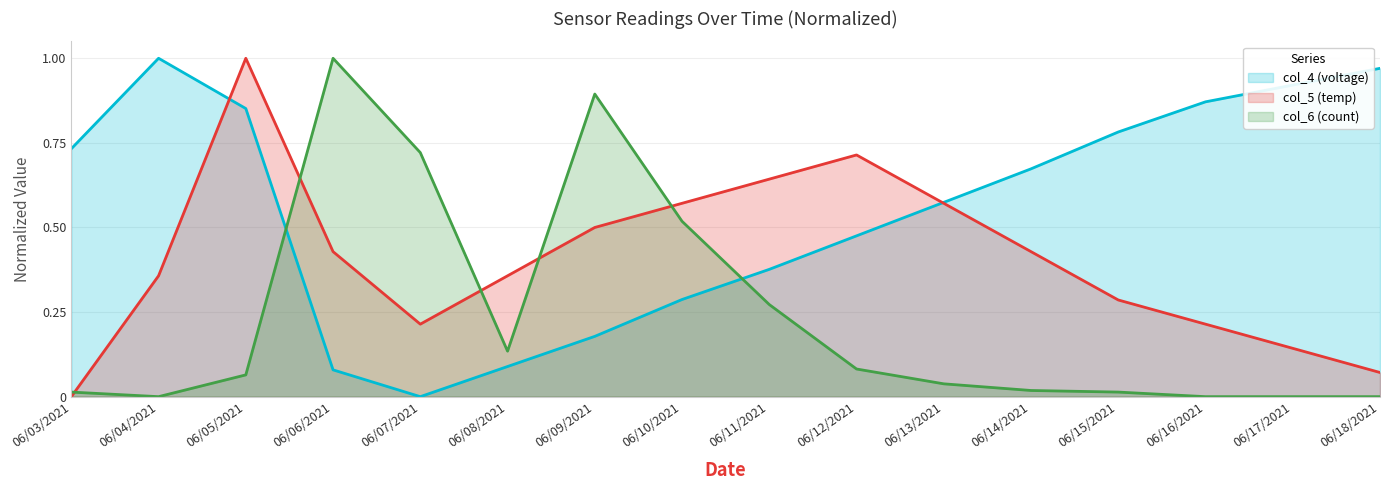

Reading left to right, extract all data points from this chart.

col_4 (voltage): 06/03/2021=0.7	06/04/2021=1.0	06/05/2021=0.9	06/06/2021=0.1	06/07/2021=0.0	06/08/2021=0.1	06/09/2021=0.2	06/10/2021=0.3	06/11/2021=0.4	06/12/2021=0.5	06/13/2021=0.6	06/14/2021=0.7	06/15/2021=0.8	06/16/2021=0.9	06/17/2021=0.9	06/18/2021=1.0
col_5 (temp): 06/03/2021=0.0	06/04/2021=0.4	06/05/2021=1.0	06/06/2021=0.4	06/07/2021=0.2	06/08/2021=0.4	06/09/2021=0.5	06/10/2021=0.6	06/11/2021=0.6	06/12/2021=0.7	06/13/2021=0.6	06/14/2021=0.4	06/15/2021=0.3	06/16/2021=0.2	06/17/2021=0.1	06/18/2021=0.1
col_6 (count): 06/03/2021=0.0	06/04/2021=0.0	06/05/2021=0.1	06/06/2021=1.0	06/07/2021=0.7	06/08/2021=0.1	06/09/2021=0.9	06/10/2021=0.5	06/11/2021=0.3	06/12/2021=0.1	06/13/2021=0.0	06/14/2021=0.0	06/15/2021=0.0	06/16/2021=0.0	06/17/2021=0.0	06/18/2021=0.0